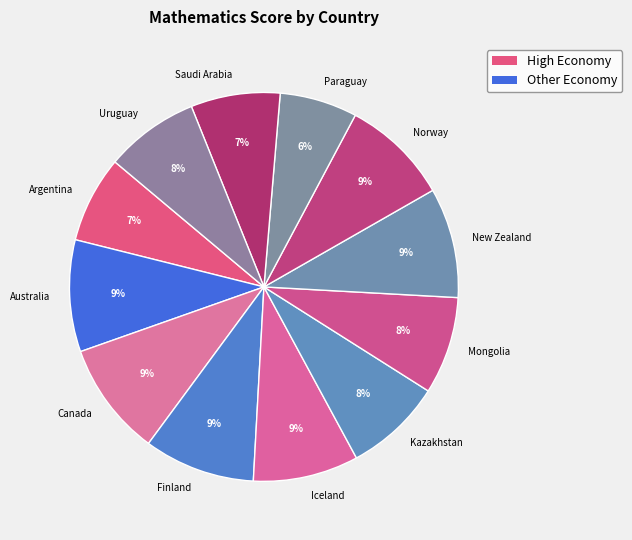

Is Saudi Arabia the majority of the pie?

No